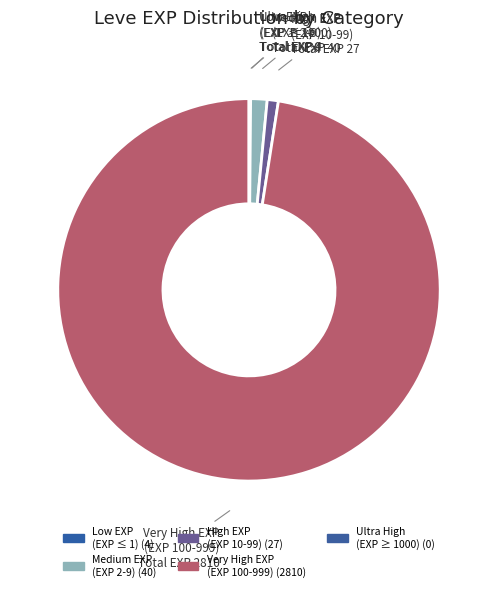

Which category accounts for the majority?

Very High EXP (EXP 100-999)